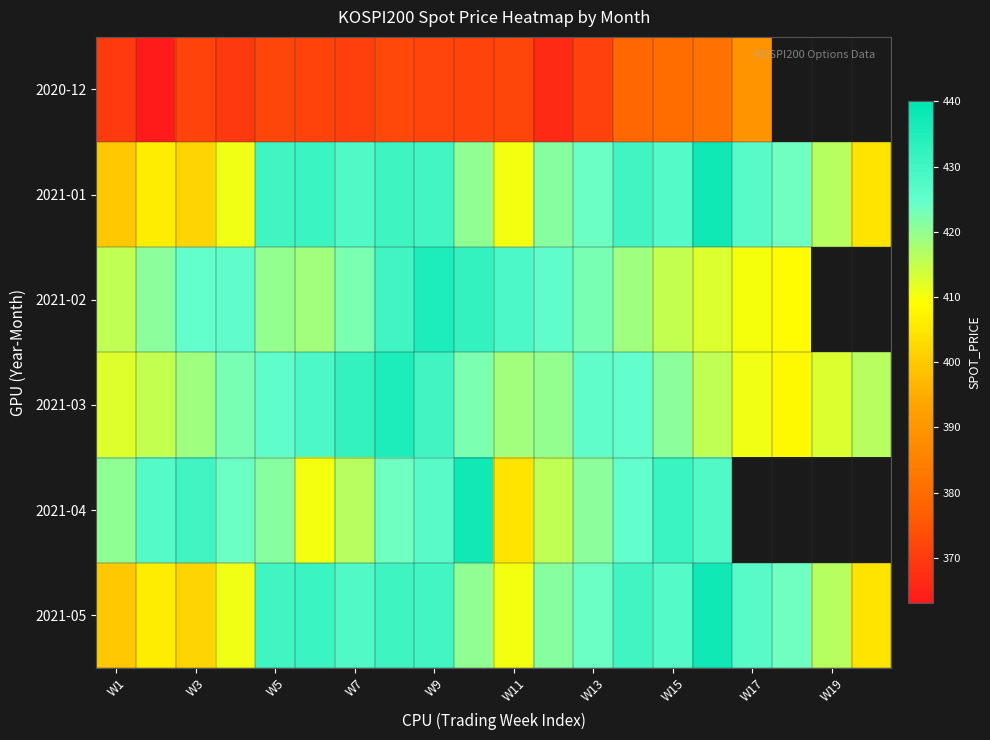

At which category does the chart reach its peak across all series?

15